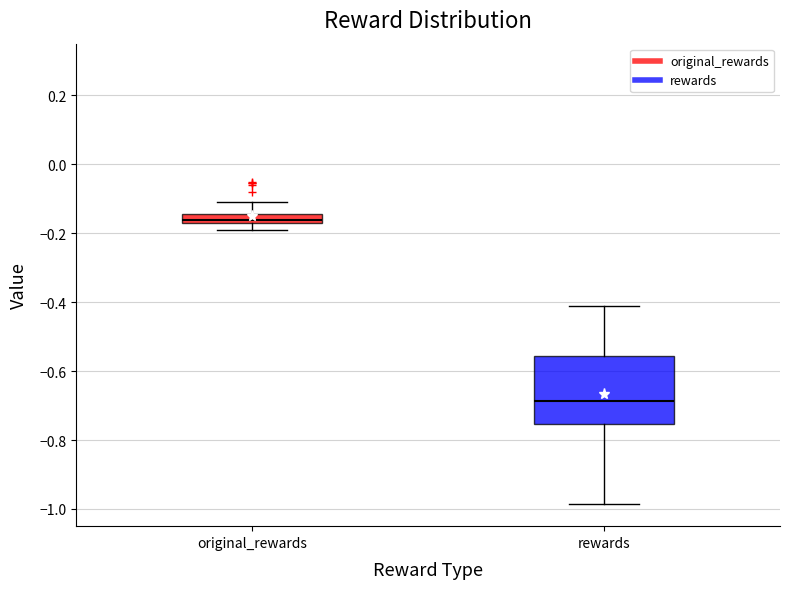

Which box is the tallest, from its lower edge to its upper edge?

rewards